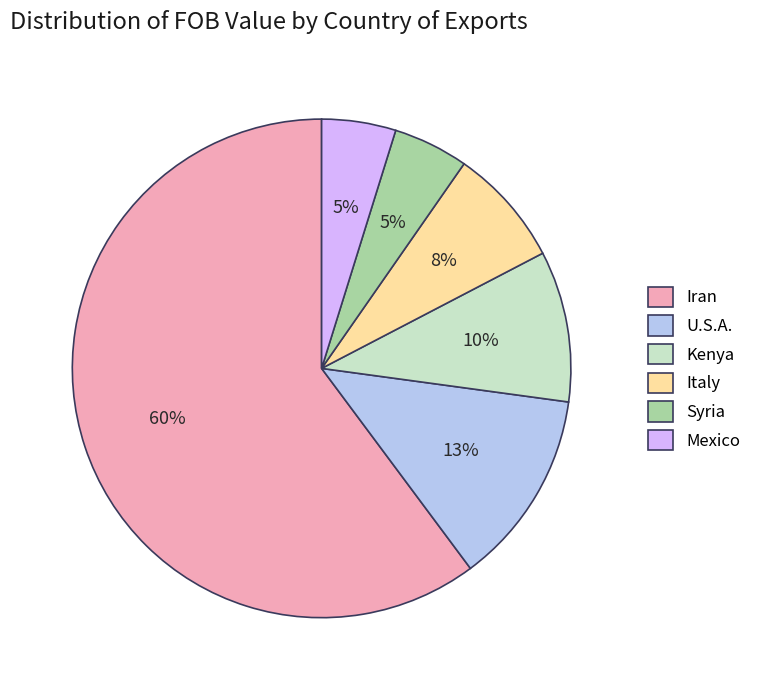

To the nearest percent, what is the average slice percentage?

17%